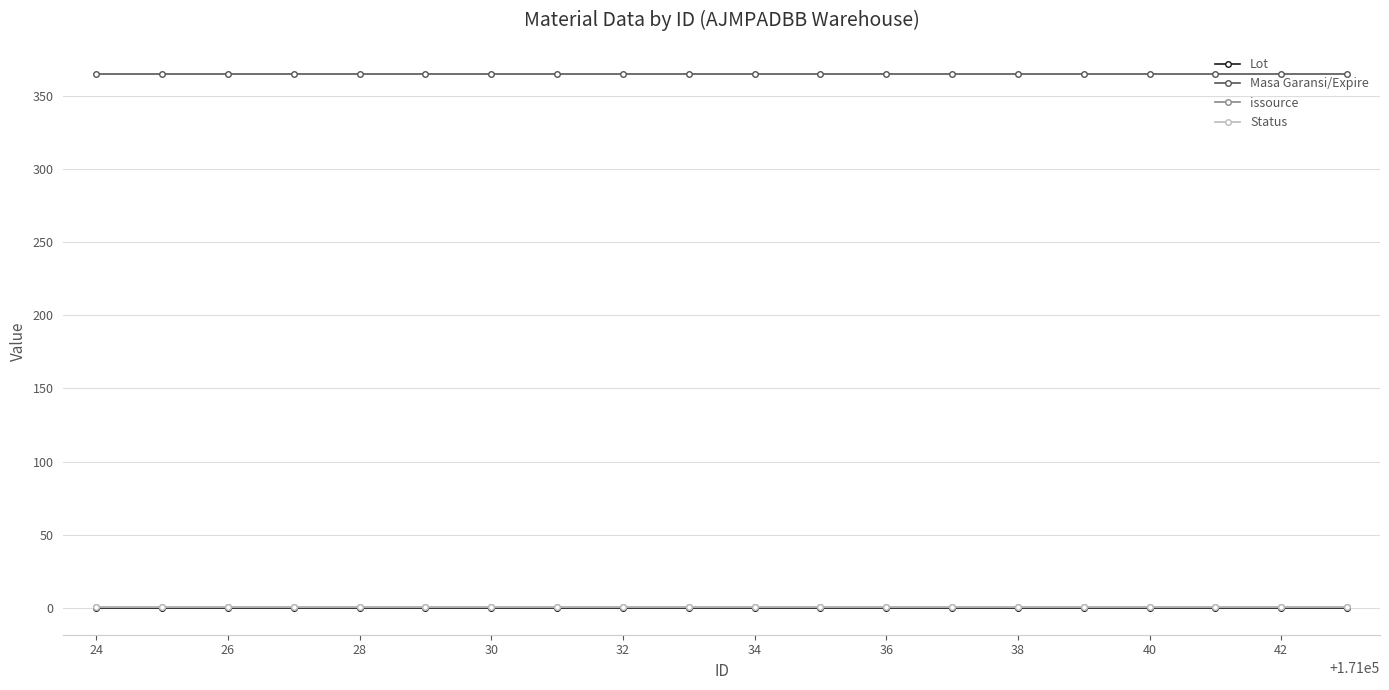

How many lines are shown in the chart?

4